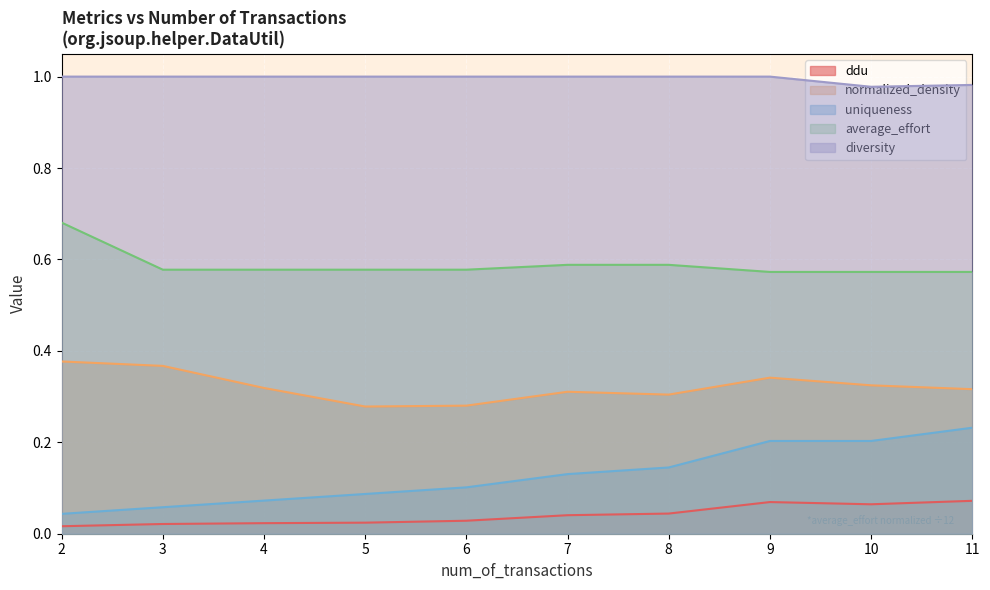

How many series are shown in this chart?

5